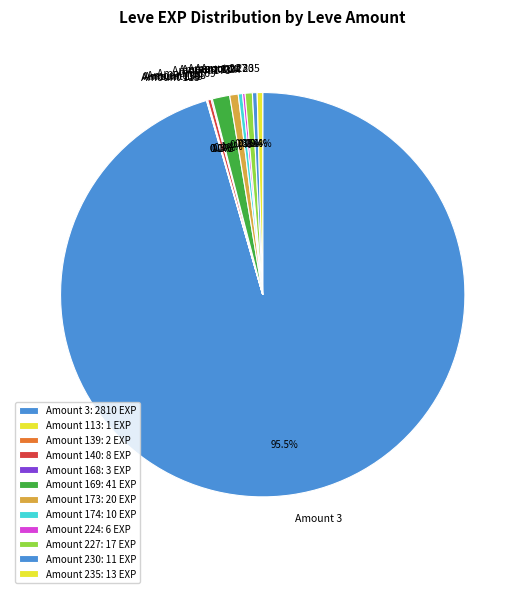

To the nearest percent, what is the average slice percentage?

8%